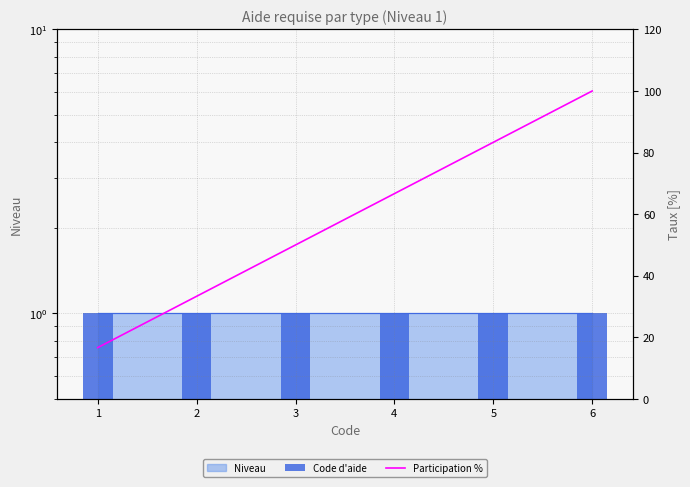

What is the difference between the Participation % values at 5 and 2?

50.0